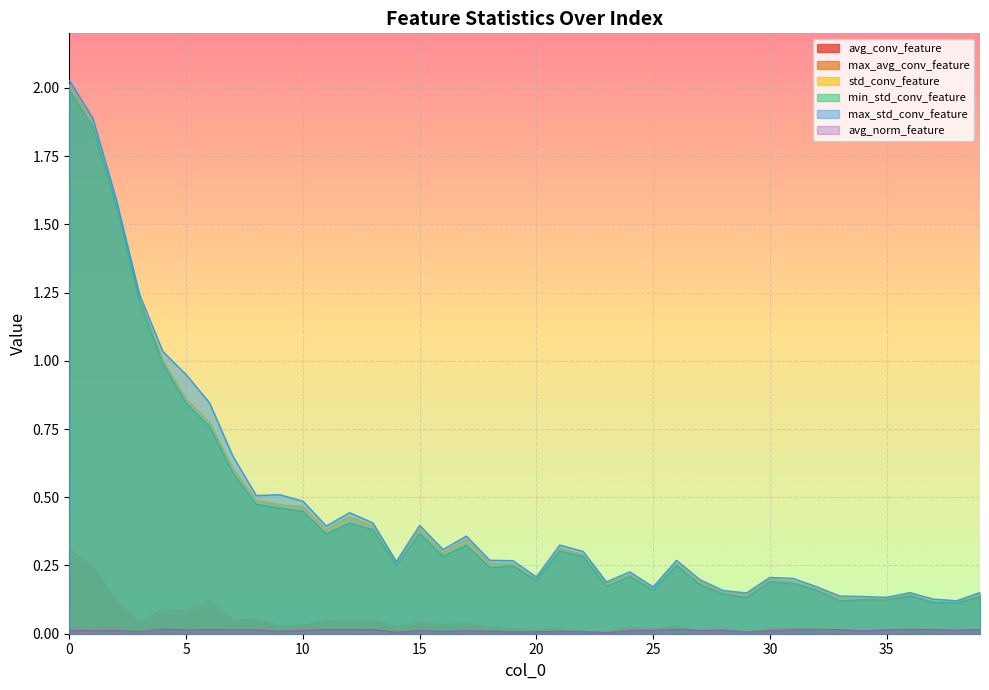

True or false: min_std_conv_feature and max_std_conv_feature intersect in this chart.

False